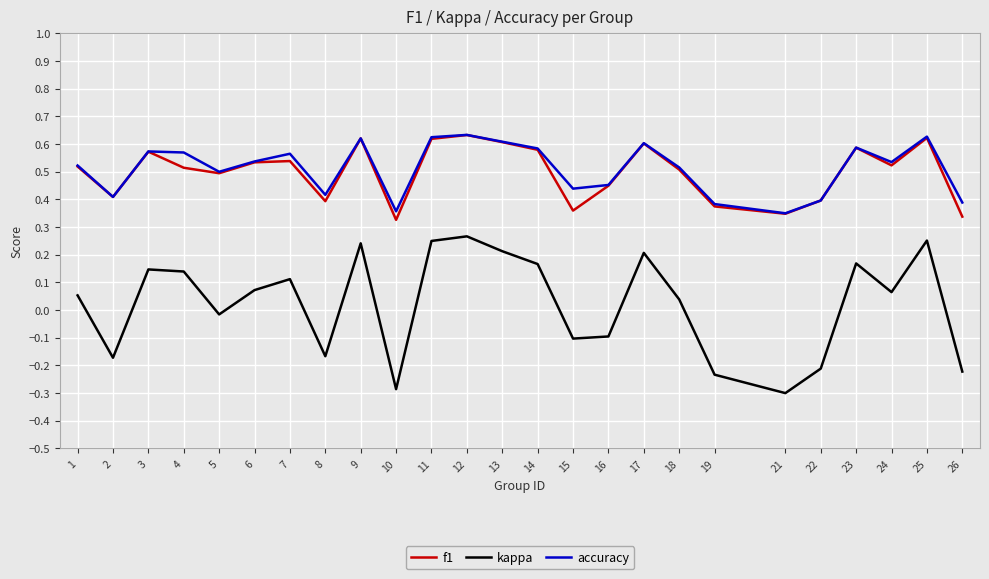

True or false: f1 has a value of 1.0 at 11.

False